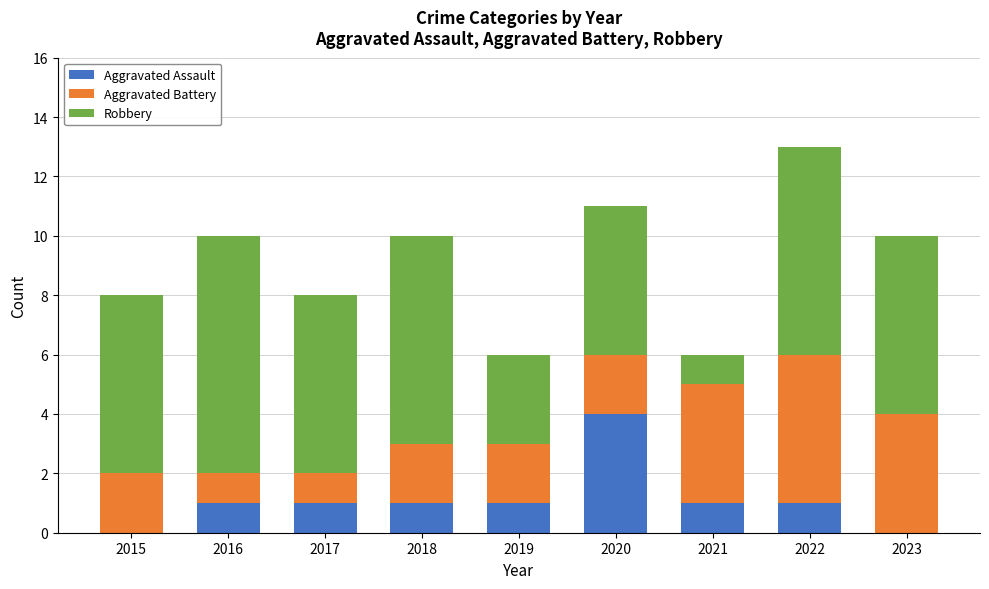

Are the bars grouped side by side (vs. stacked)?

No